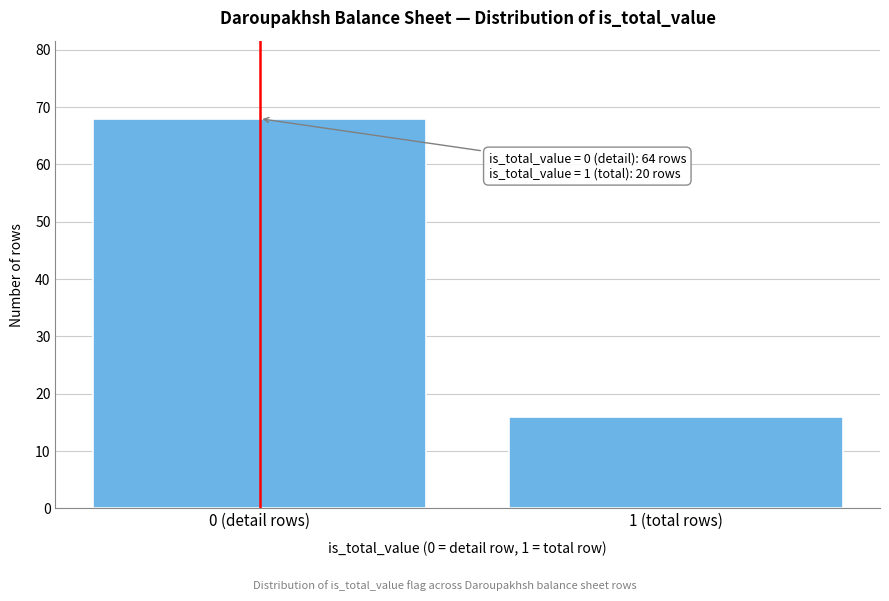

Reading left to right, what are all the values shown in this chart?

68	16